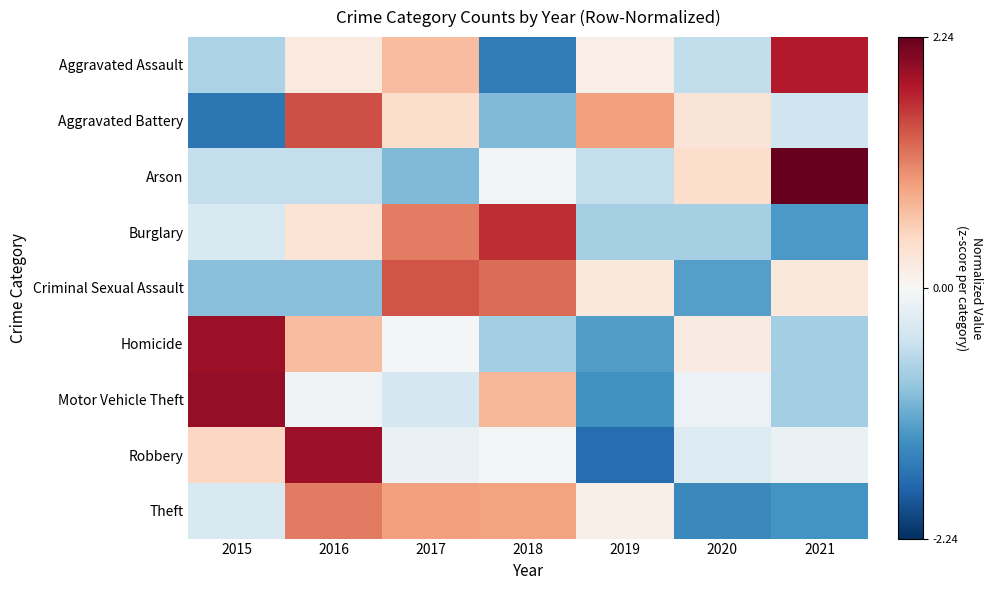

Reading left to right, extract all data points from this chart.

Aggravated Assault: 2015=-0.7	2016=0.2	2017=0.7	2018=-1.6	2019=0.1	2020=-0.6	2021=1.8
Aggravated Battery: 2015=-1.6	2016=1.5	2017=0.4	2018=-1.0	2019=0.9	2020=0.3	2021=-0.5
Arson: 2015=-0.5	2016=-0.5	2017=-1.0	2018=-0.1	2019=-0.5	2020=0.4	2021=2.2
Burglary: 2015=-0.3	2016=0.3	2017=1.1	2018=1.7	2019=-0.7	2020=-0.7	2021=-1.3
Criminal Sexual Assault: 2015=-0.9	2016=-0.9	2017=1.4	2018=1.3	2019=0.2	2020=-1.2	2021=0.2
Homicide: 2015=1.9	2016=0.7	2017=-0.0	2018=-0.8	2019=-1.3	2020=0.2	2021=-0.8
Motor Vehicle Theft: 2015=2.0	2016=-0.1	2017=-0.4	2018=0.7	2019=-1.4	2020=-0.1	2021=-0.8
Robbery: 2015=0.5	2016=1.9	2017=-0.2	2018=-0.1	2019=-1.7	2020=-0.3	2021=-0.2
Theft: 2015=-0.3	2016=1.2	2017=0.9	2018=0.9	2019=0.1	2020=-1.4	2021=-1.3